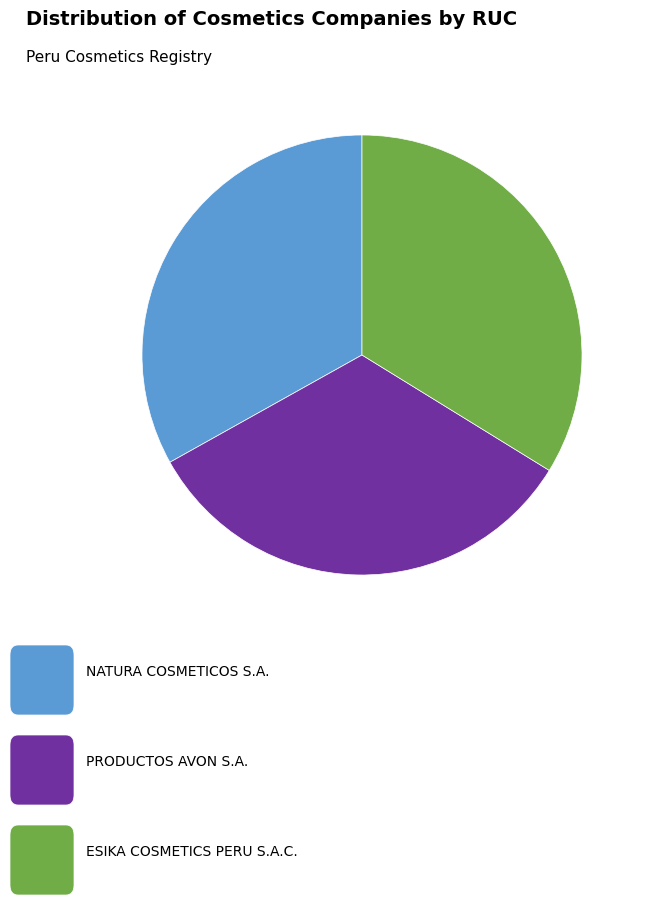

Is there a majority slice in this chart?

No